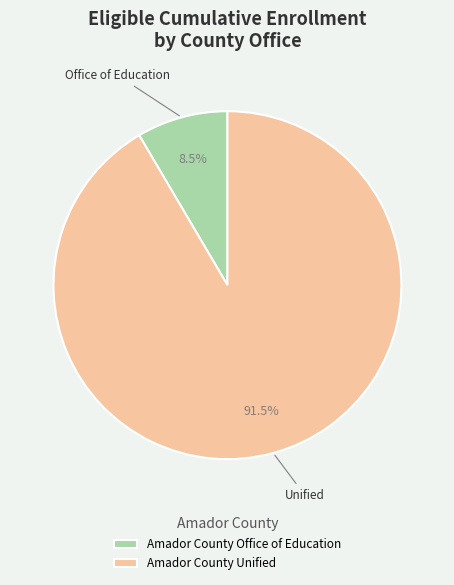

How many slices are in this pie chart?

2